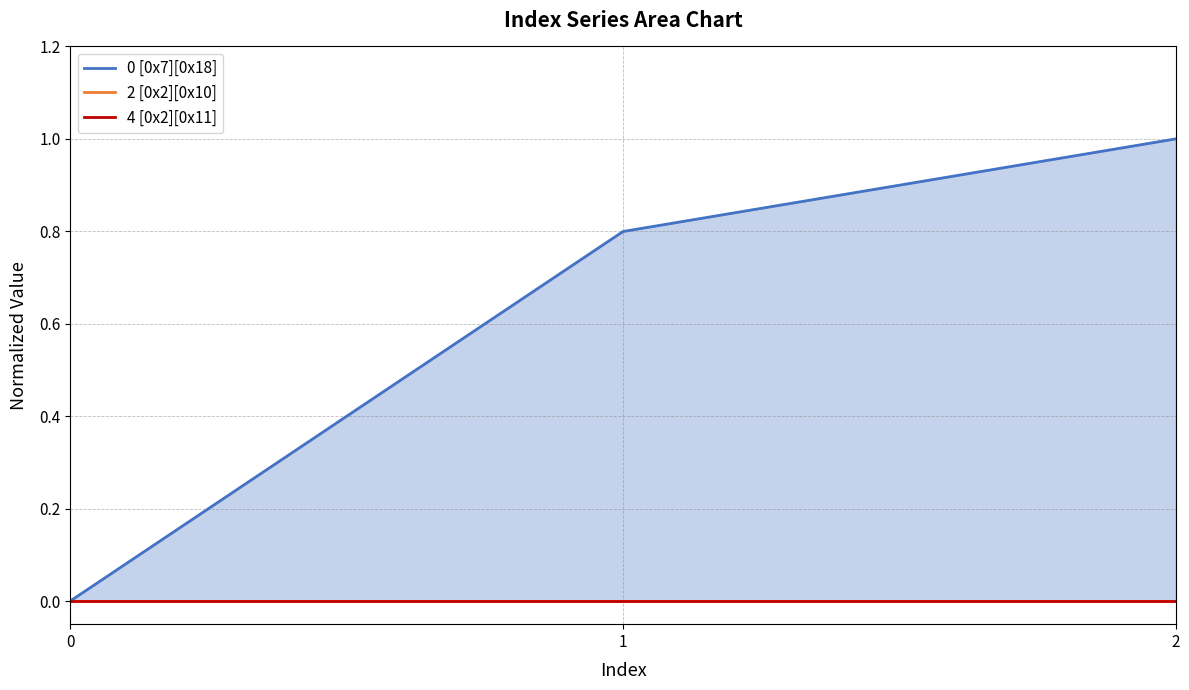

Which has a higher value, 1 or 2?

2